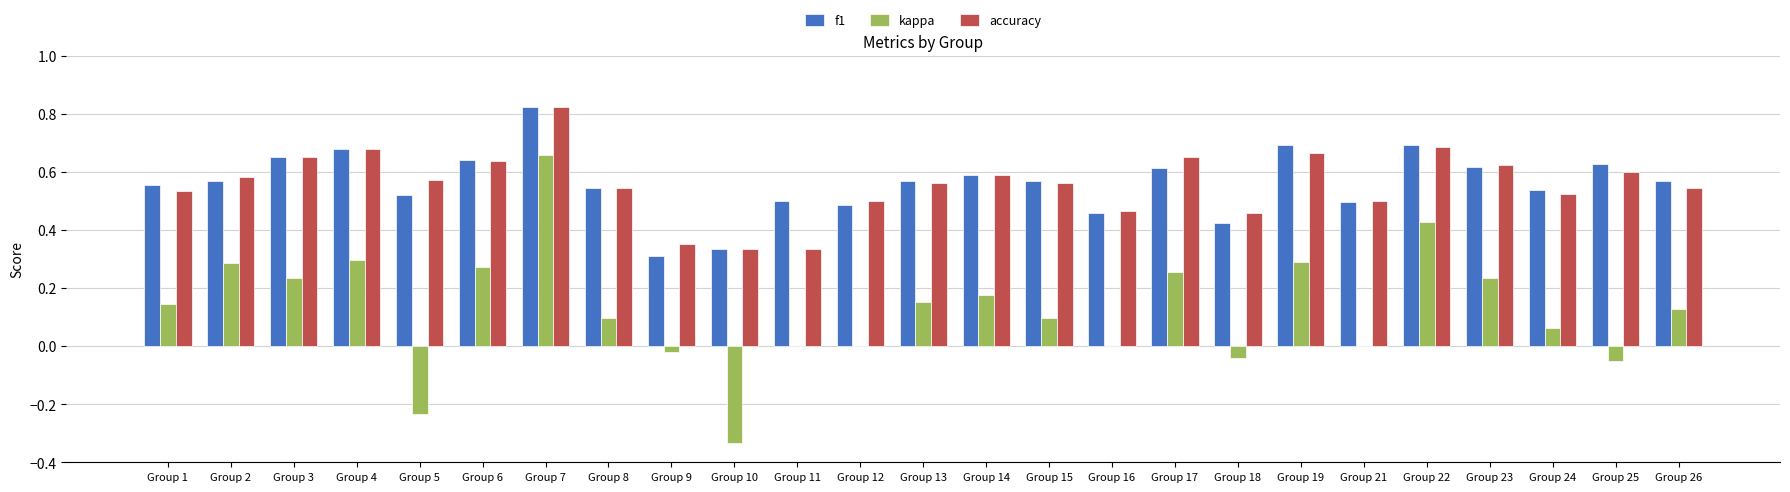

Which category has the highest value across all series?

Group 7